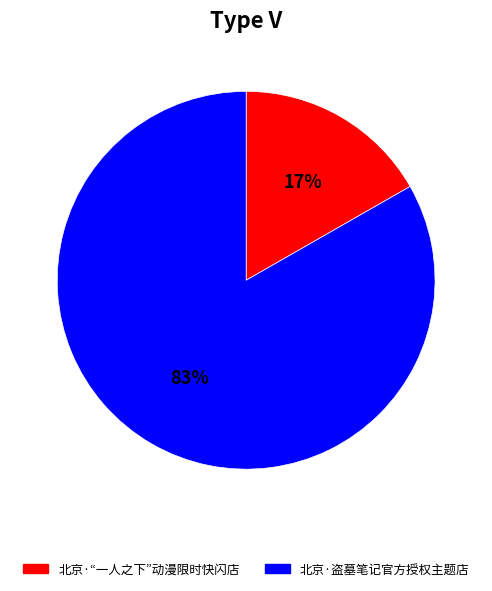

Rank the categories by value from lowest to highest.

北京·“一人之下”动漫限时快闪店, 北京·盗墓笔记官方授权主题店